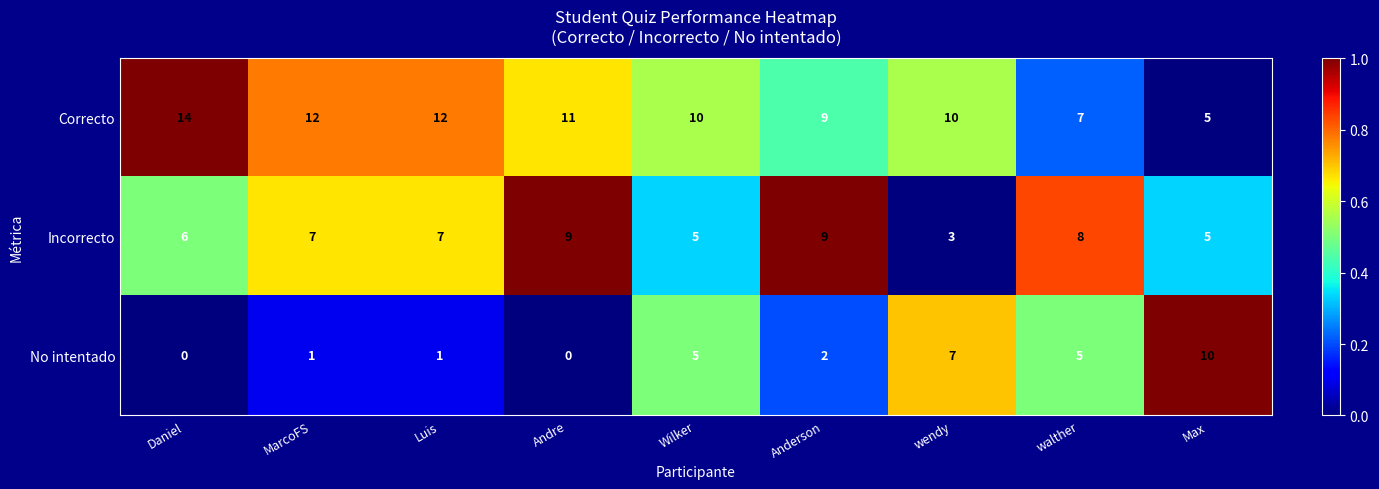

Reading left to right, transcribe all the data shown in this chart.

Correcto: 14	12	12	11	10	9	10	7	5
Incorrecto: 6	7	7	9	5	9	3	8	5
No intentado: 0	1	1	0	5	2	7	5	10